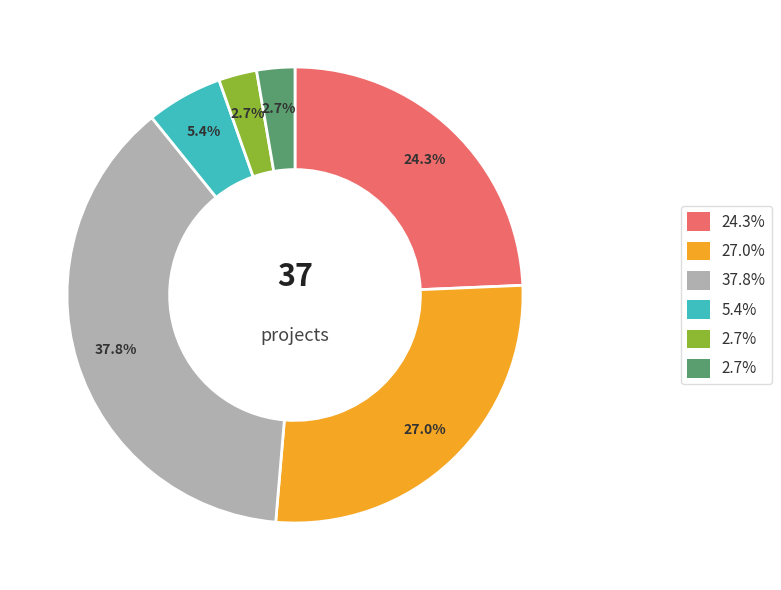

To the nearest percent, what is the difference between the largest and smallest slice percentages?

35%